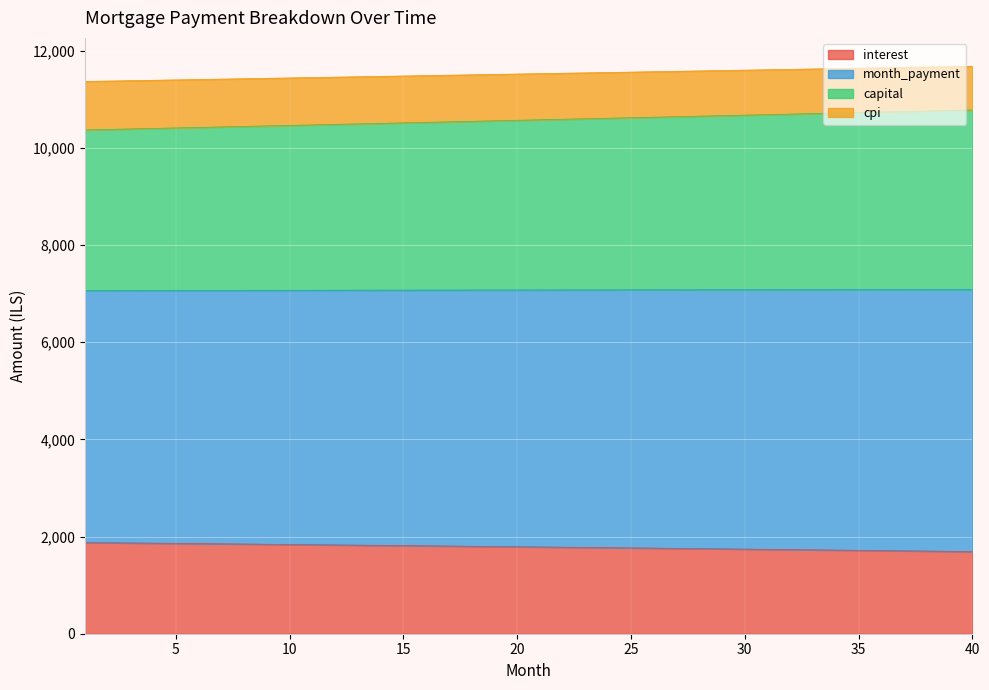

What is the highest value of the interest series?

1876.9